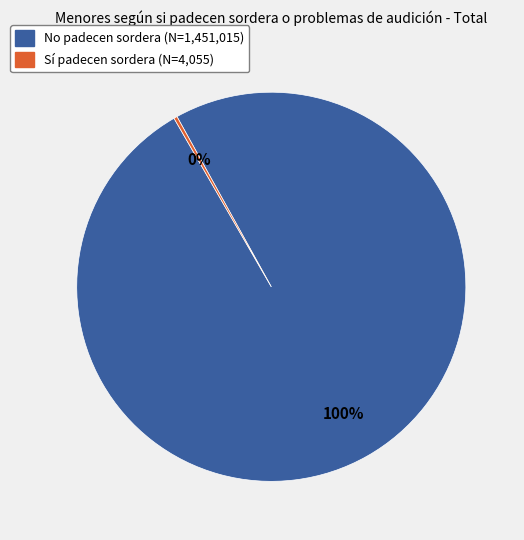

Is there any slice that represents more than half of the pie?

Yes